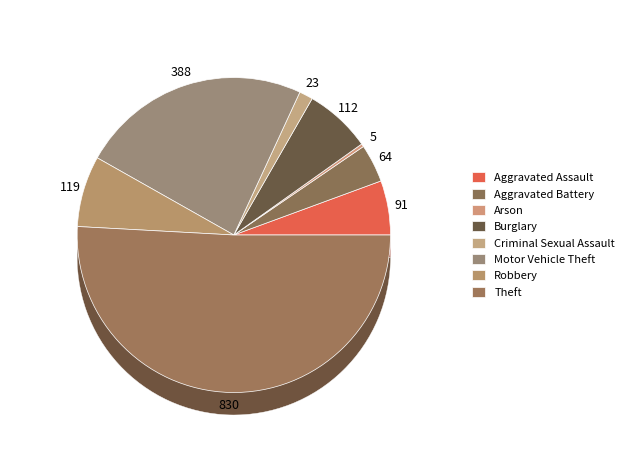

Rank the categories by value from lowest to highest.

Arson, Criminal Sexual Assault, Aggravated Battery, Aggravated Assault, Burglary, Robbery, Motor Vehicle Theft, Theft